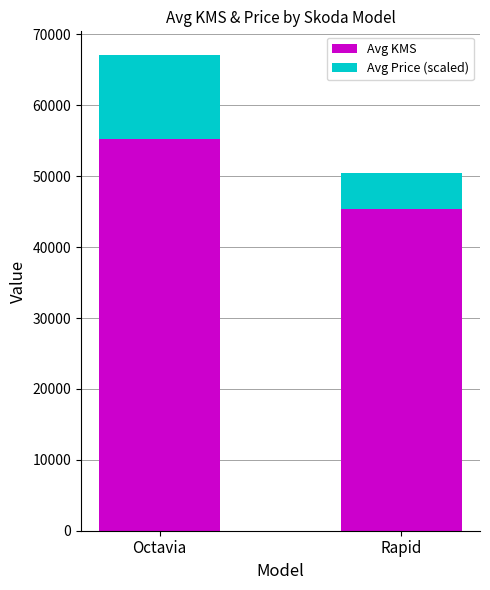

Reading left to right, list the values for the Avg KMS series.

Octavia=55233	Rapid=45399